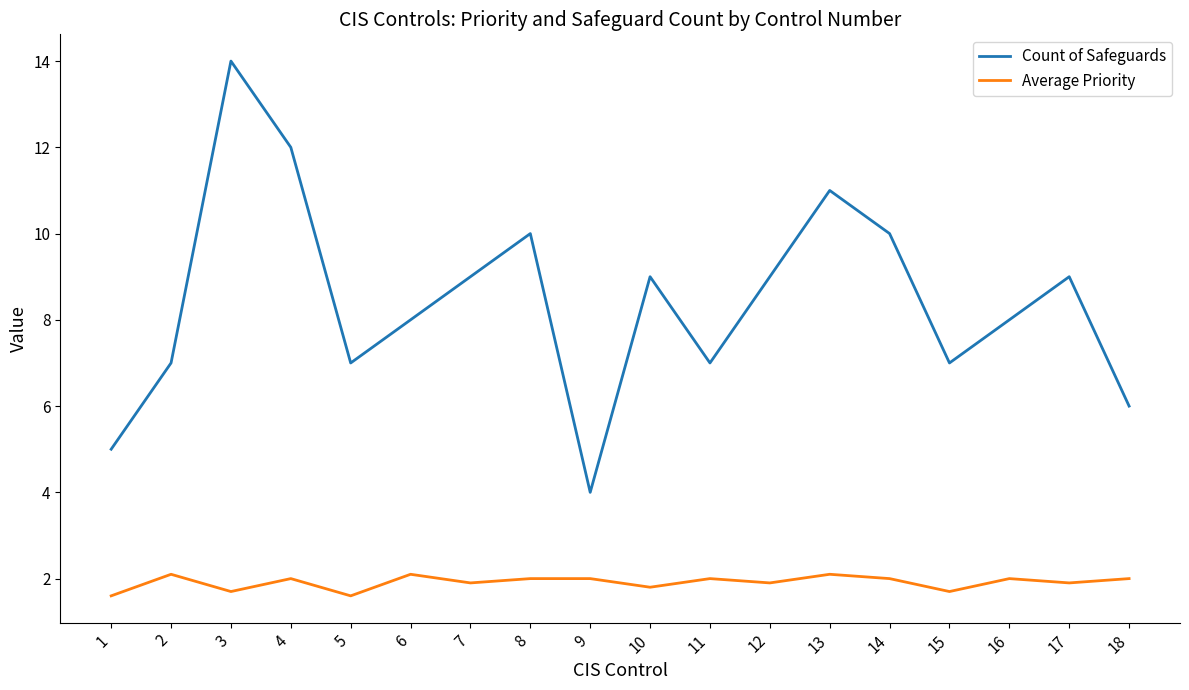

Is it true that Count of Safeguards equals 14.5 at 10?

False